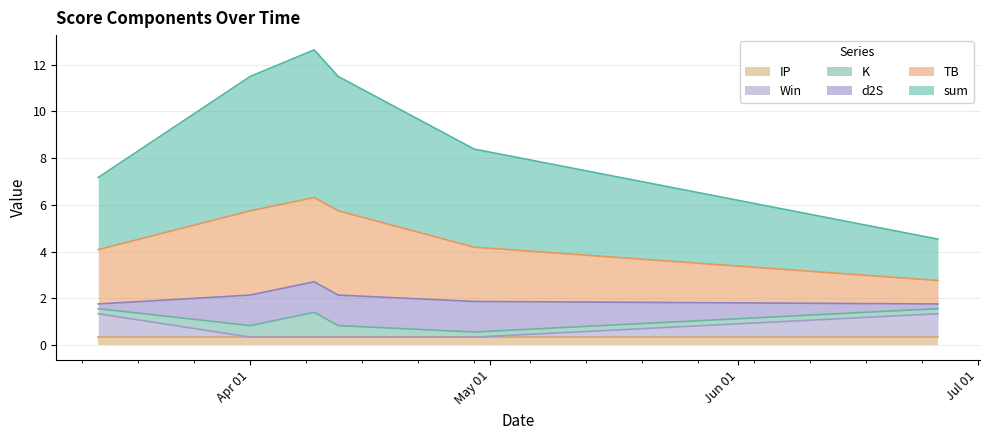

True or false: sum and d2S intersect in this chart.

False